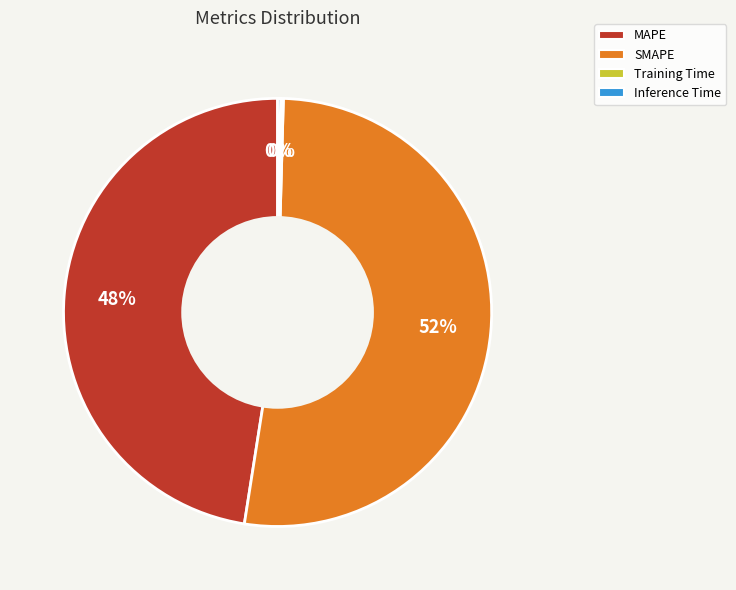

Is there any slice that represents more than half of the pie?

Yes